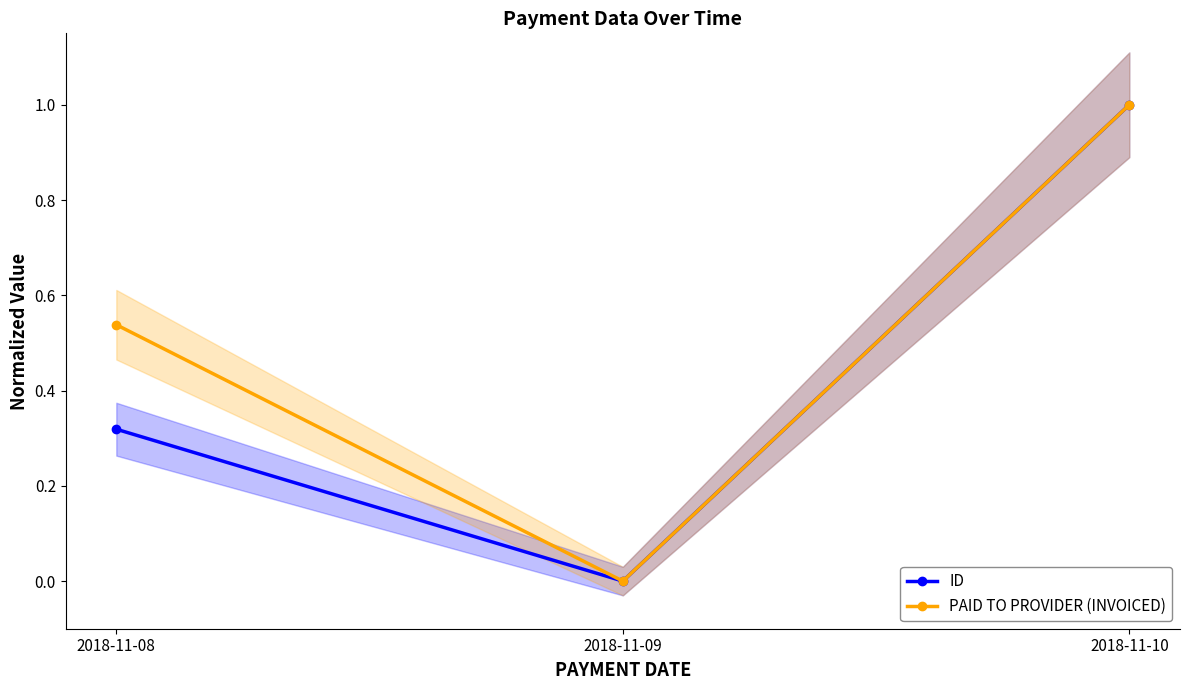

What is the sum of all ID values?

1.3